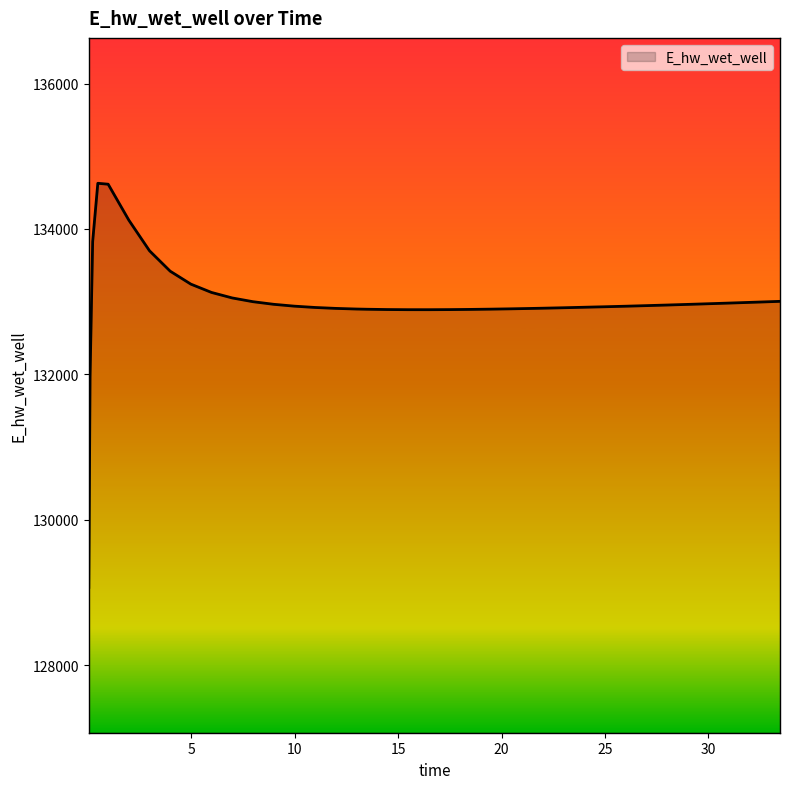

What is the greatest value displayed?

134628.0